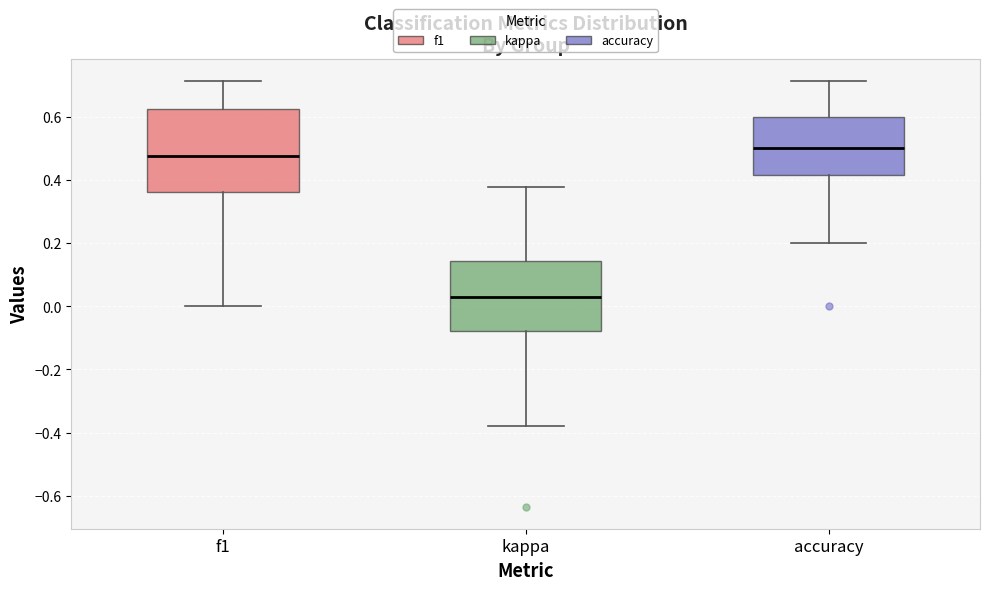

Where is the upper edge of the box for f1 on the y-axis? The values are not printed on the chart, so give them approximately, as read against the axis.

0.62